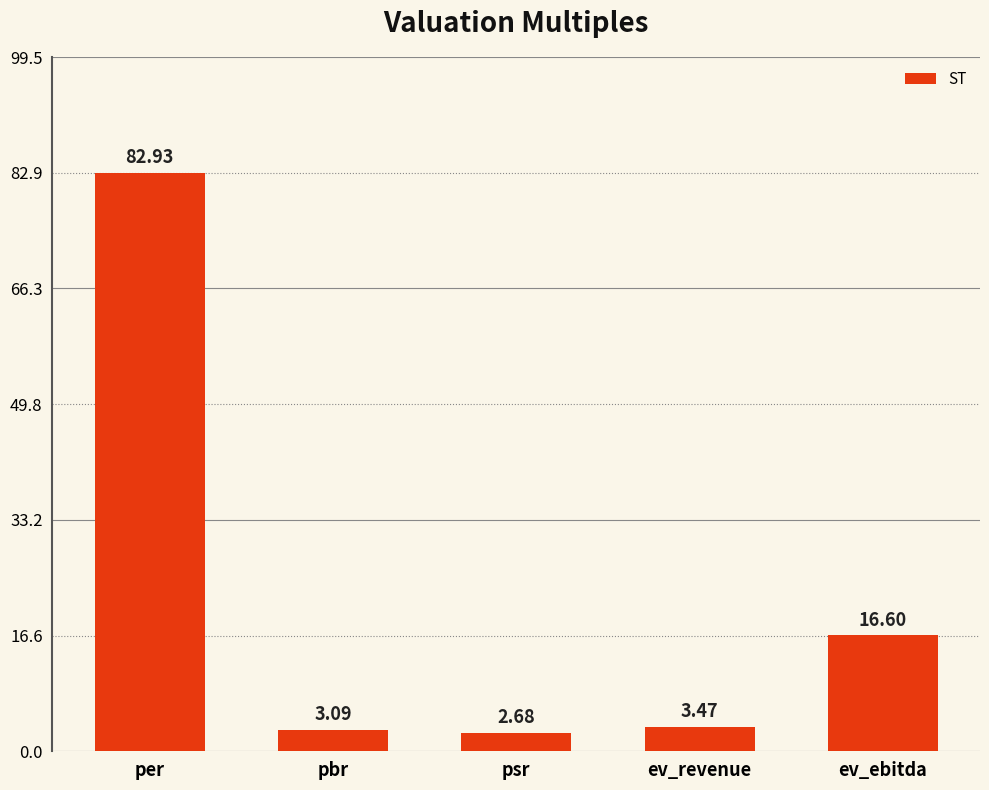

Which has a higher value, per or ev_revenue?

per